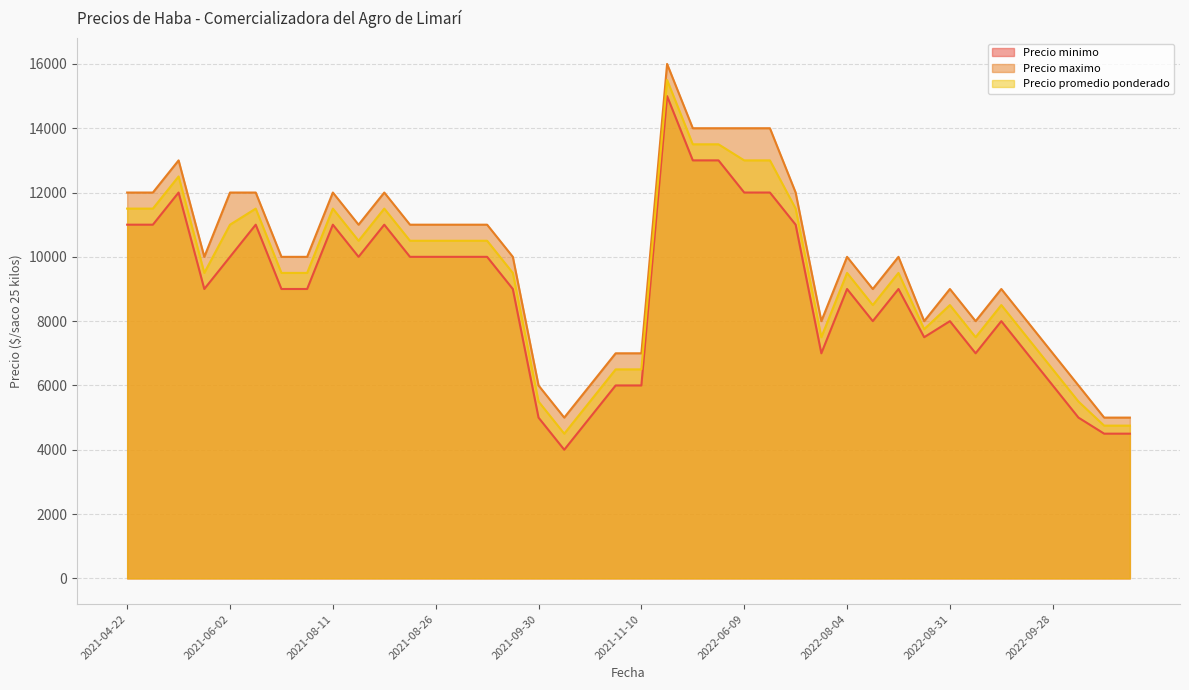

Which label corresponds to the largest value in the chart?

2022-05-11